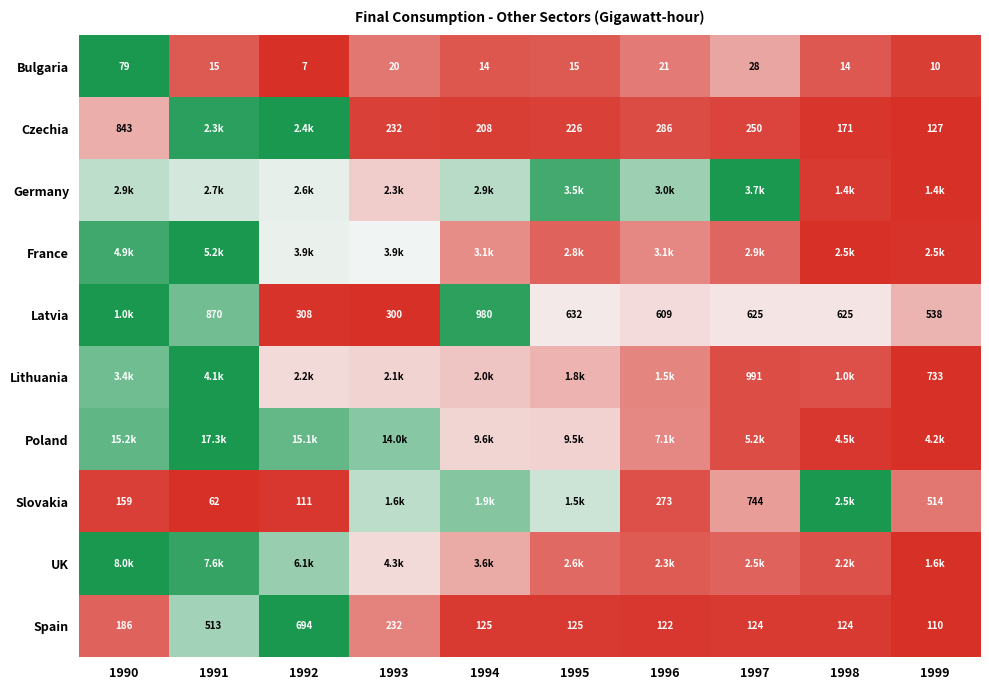

List the labels in order of Spain value, largest first.

1992, 1991, 1993, 1990, 1994, 1995, 1997, 1998, 1996, 1999